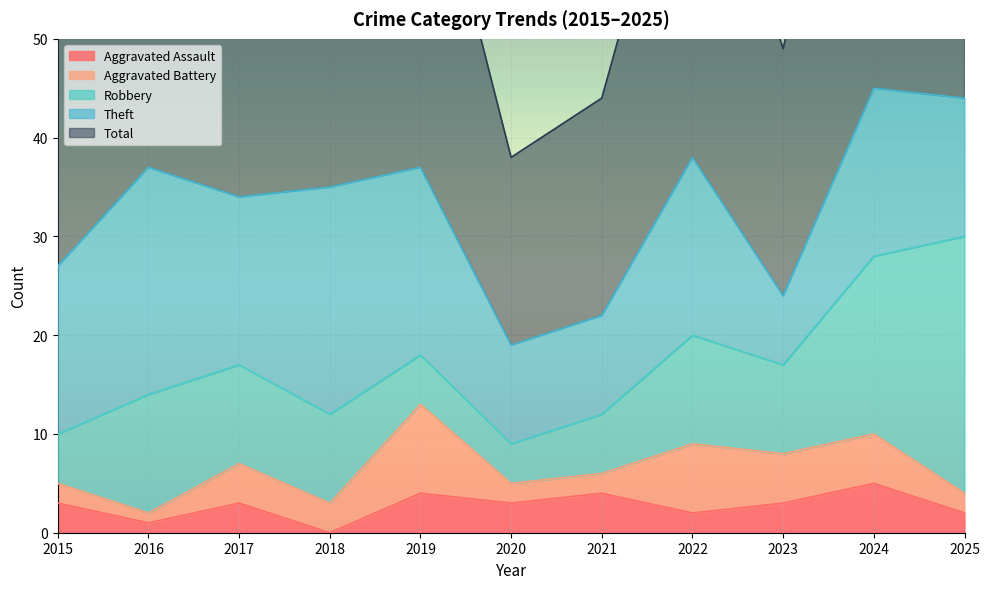

True or false: Aggravated Assault and Robbery intersect in this chart.

False